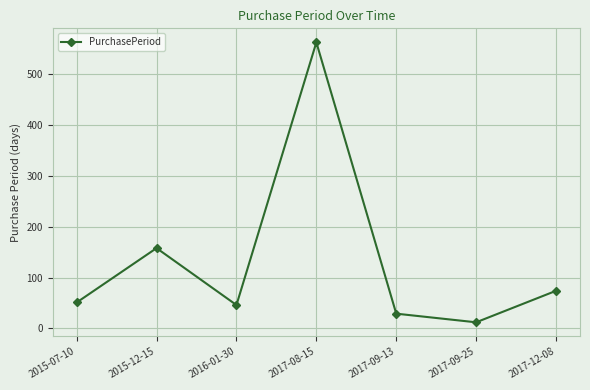

Reading left to right, list all the values displayed in this chart.

51	158	46	563	29	12	74